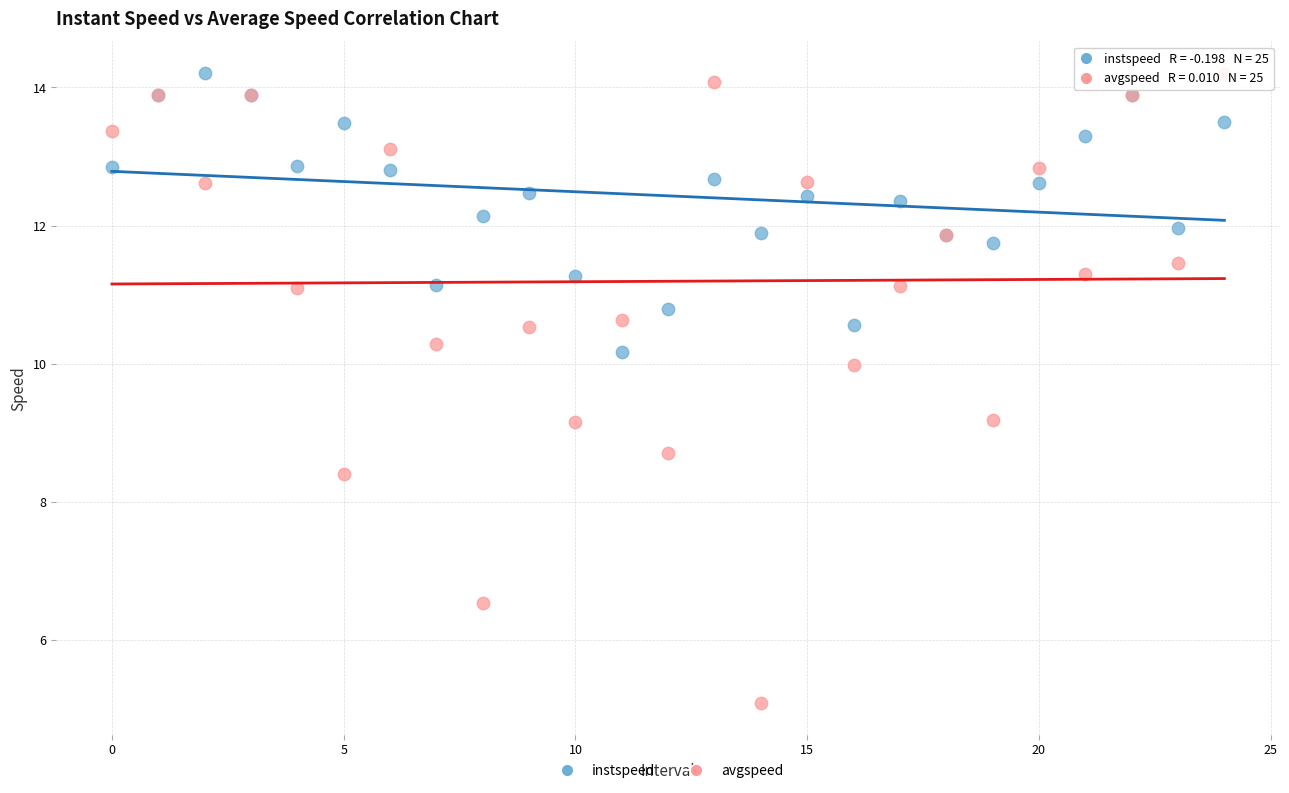

Which series reaches the minimum Y coordinate?

avgspeed